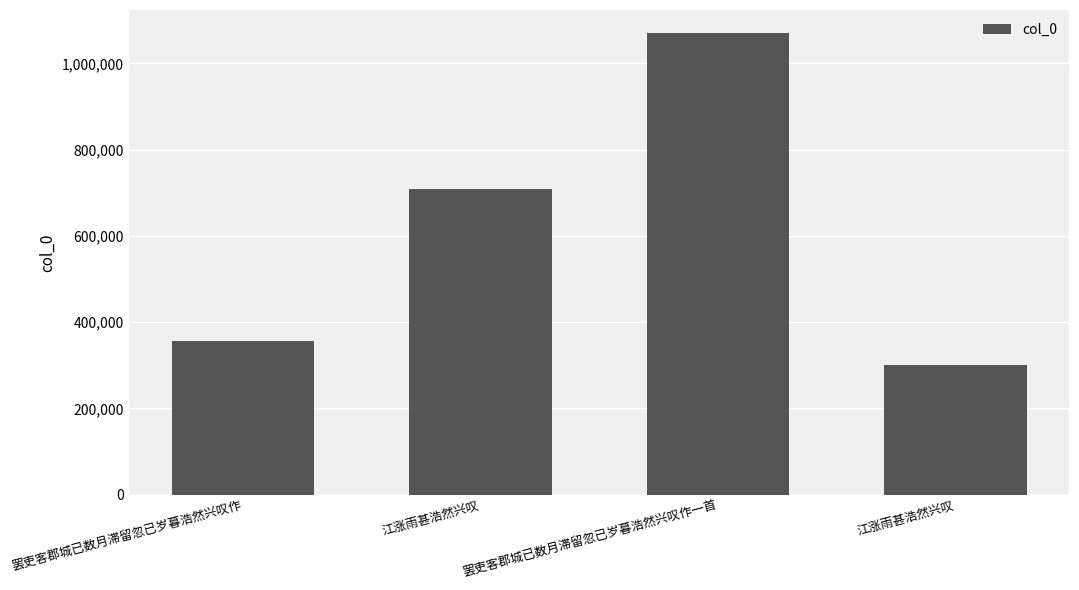

What is the greatest value displayed?

1070342